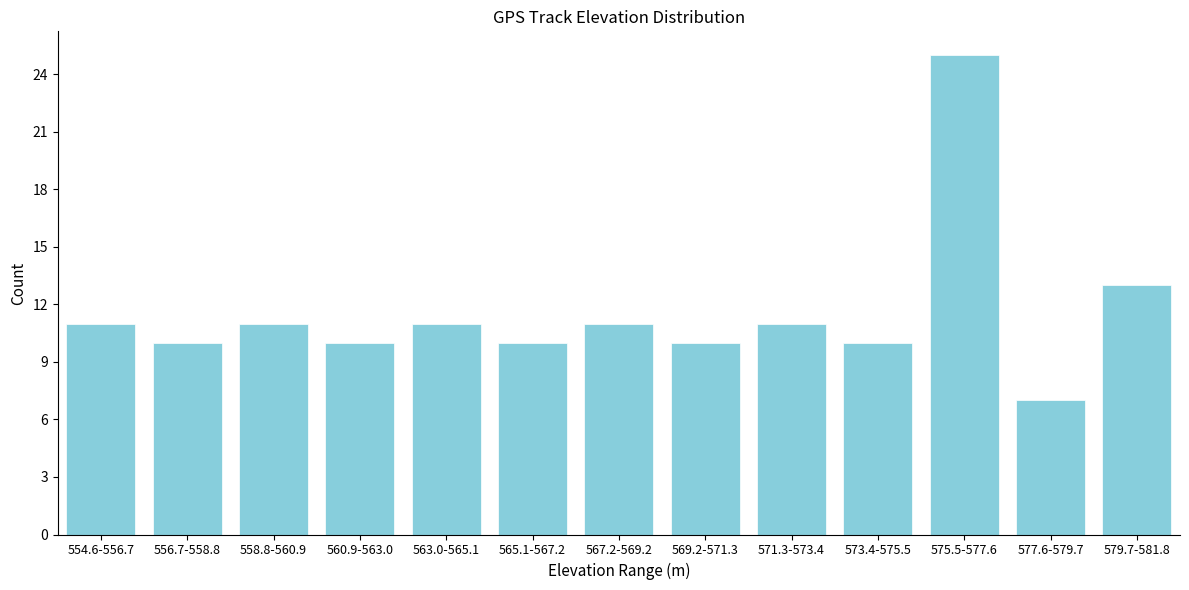

Reading right to left, what are all the values shown in this chart?

579.7-581.8=13	577.6-579.7=7	575.5-577.6=25	573.4-575.5=10	571.3-573.4=11	569.2-571.3=10	567.2-569.2=11	565.1-567.2=10	563.0-565.1=11	560.9-563.0=10	558.8-560.9=11	556.7-558.8=10	554.6-556.7=11